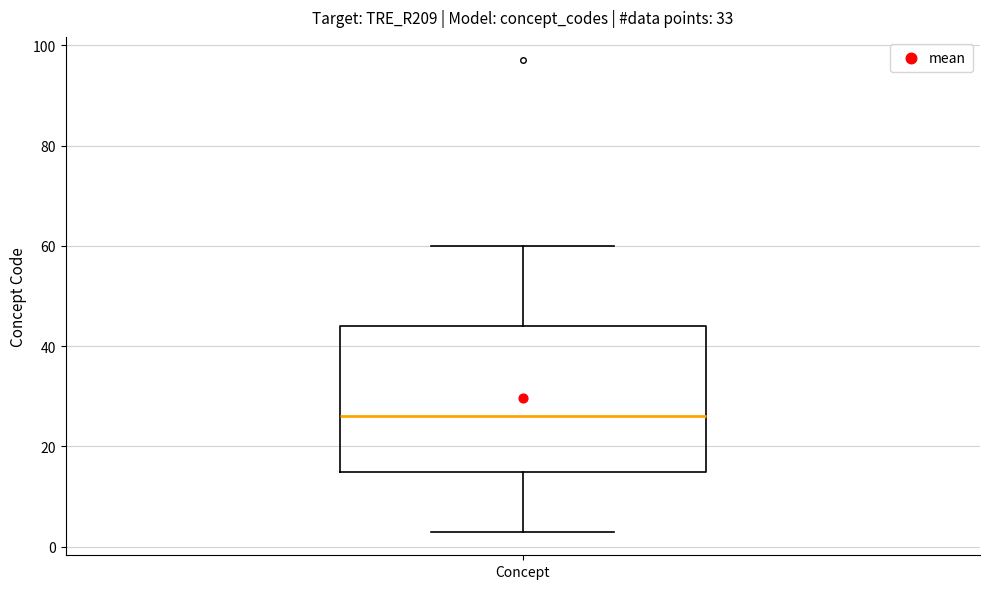

Read this box plot against the y-axis: the position of the median line, the range covered by the box, and the ends of both whiskers. The values are not printed on the chart, so give them approximately, as read against the axis.

median 26, box 16 to 44, whiskers 4 to 60